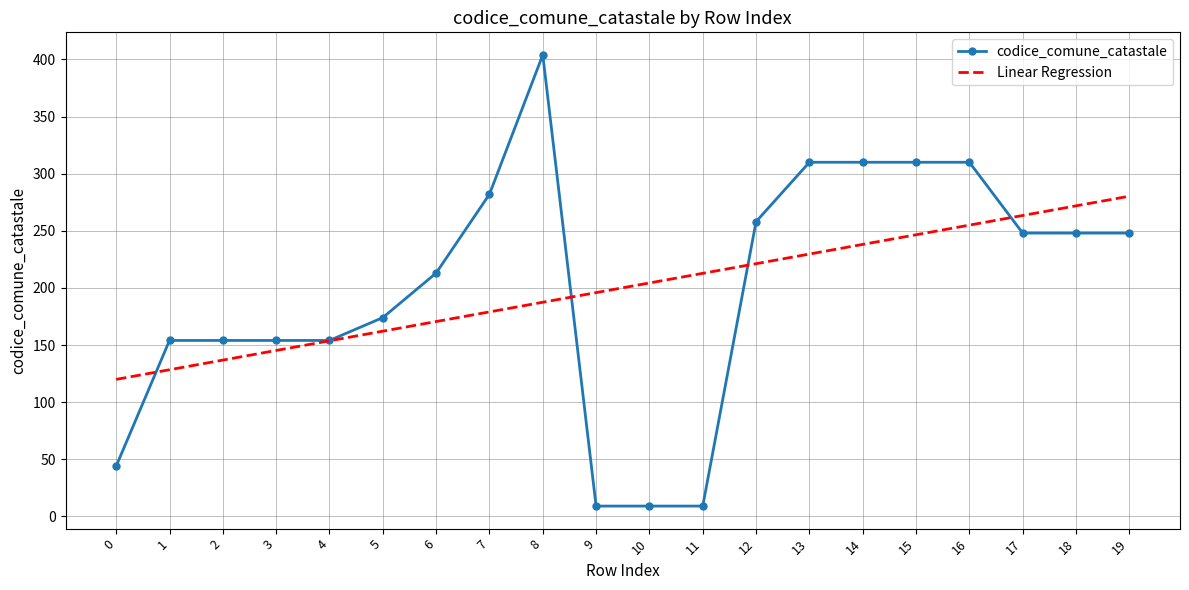

List the labels in order of value, smallest first.

9, 10, 11, 0, 1, 2, 3, 4, 5, 6, 17, 18, 19, 12, 7, 13, 14, 15, 16, 8